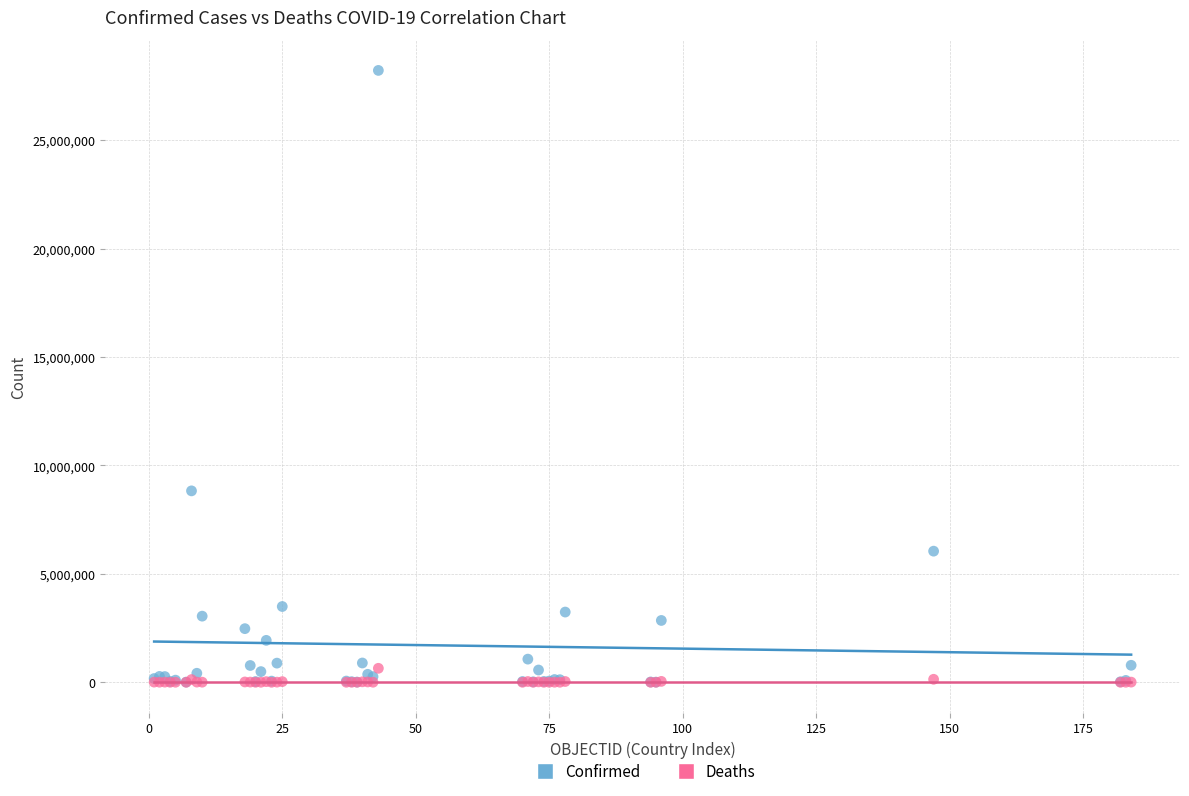

Across all series, what Y value is closest to 14109093?

8827504